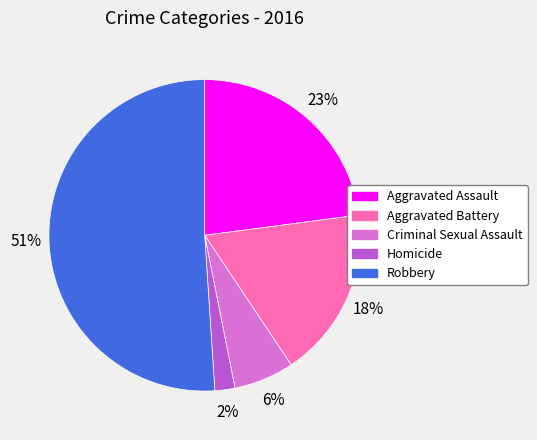

To the nearest percent, what portion does Aggravated Battery represent?

18%